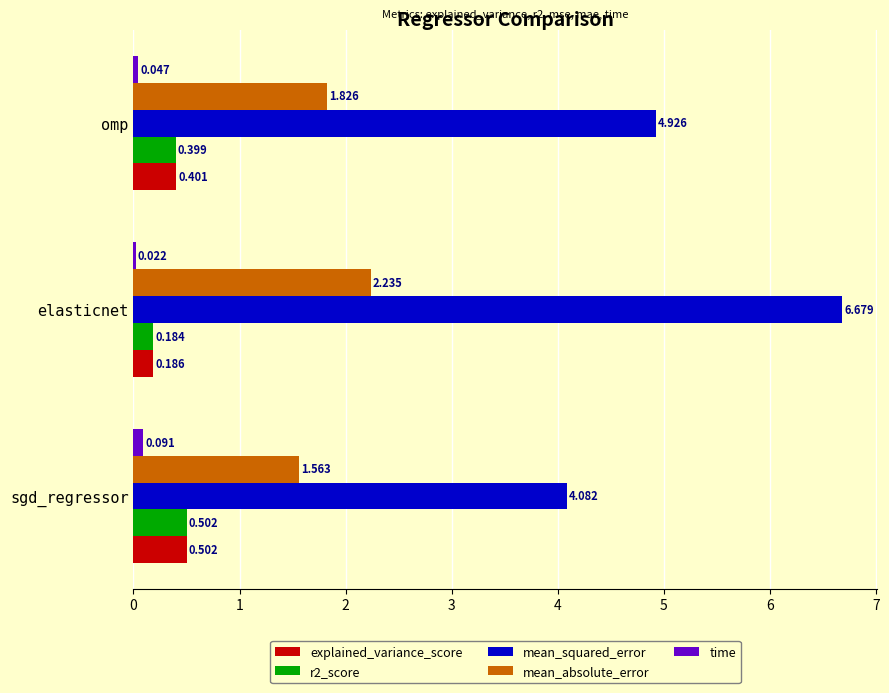

At which category is the sum across all series the highest?

elasticnet